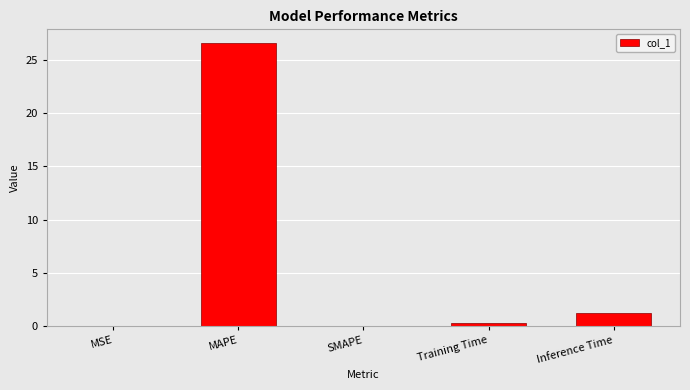

True or false: the data shows 1.1 at Inference Time.

True